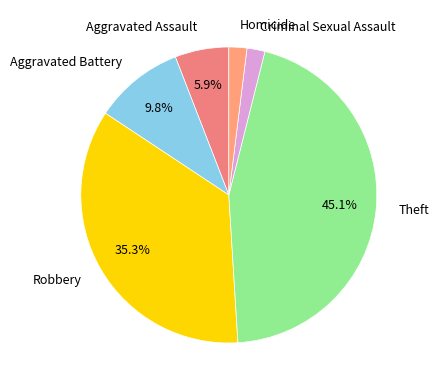

Which category has the biggest portion of the pie?

Theft